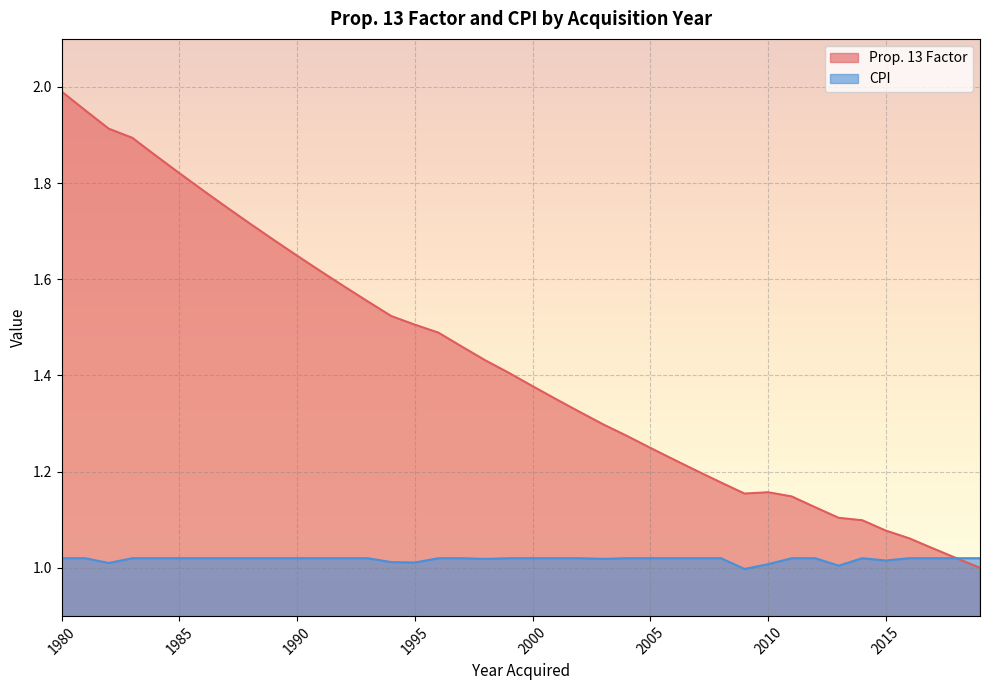

Rank the series at 2015 from highest to lowest value.

Prop. 13 Factor, CPI